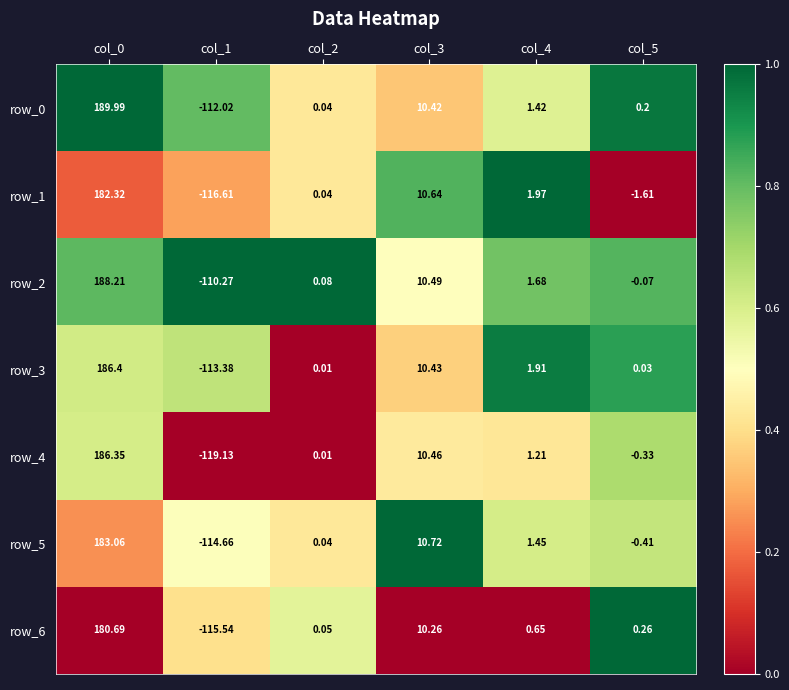

Which category has the lowest value in the row_5 series?

col_1